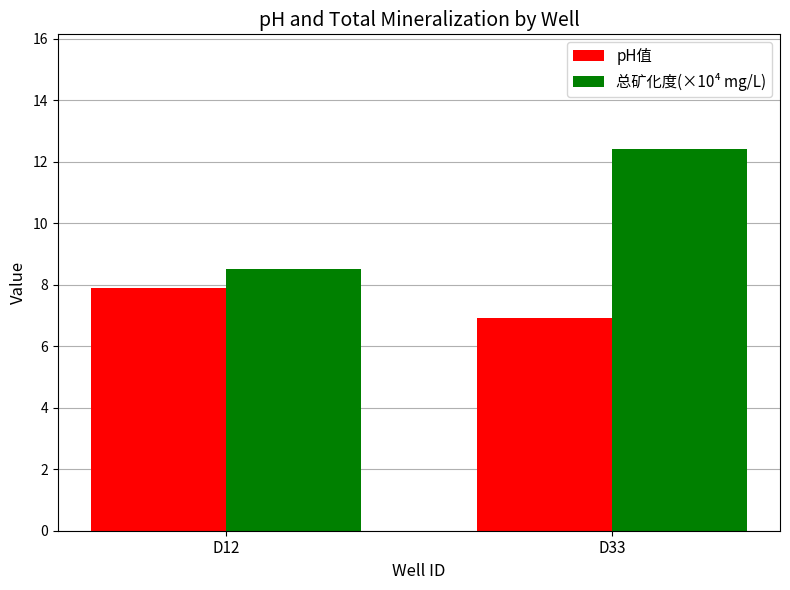

What is the difference between the maximum and minimum values in the 总矿化度(×10⁴ mg/L) series?

3.9